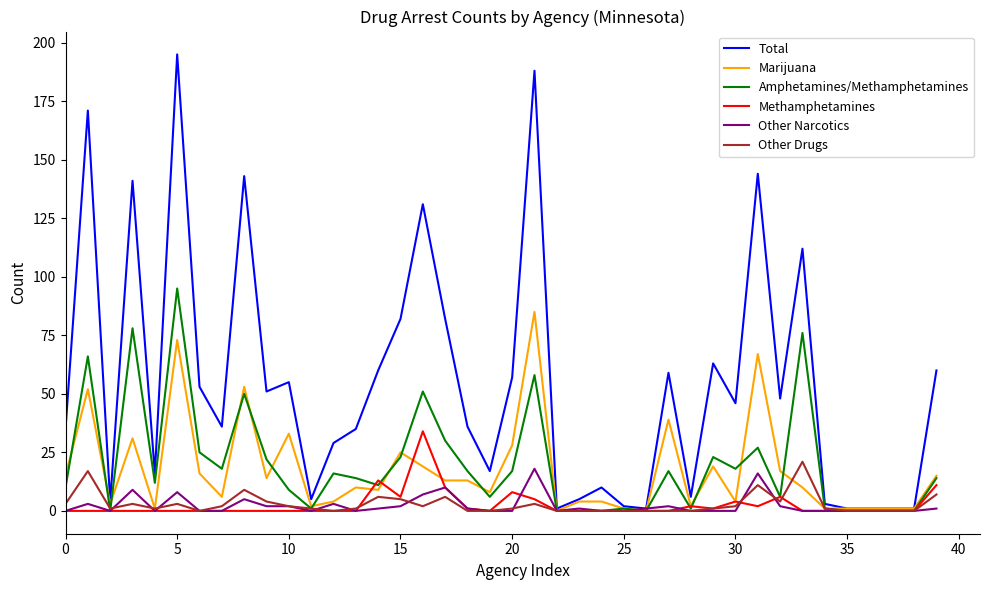

At how many categories does at least one series exceed 184?

2